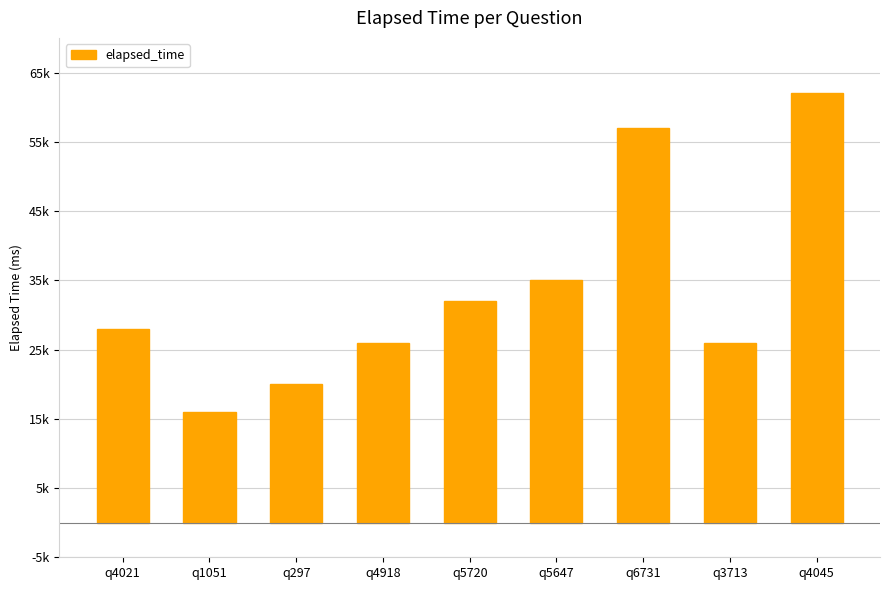

What is the difference between the second highest and minimum values?

41000